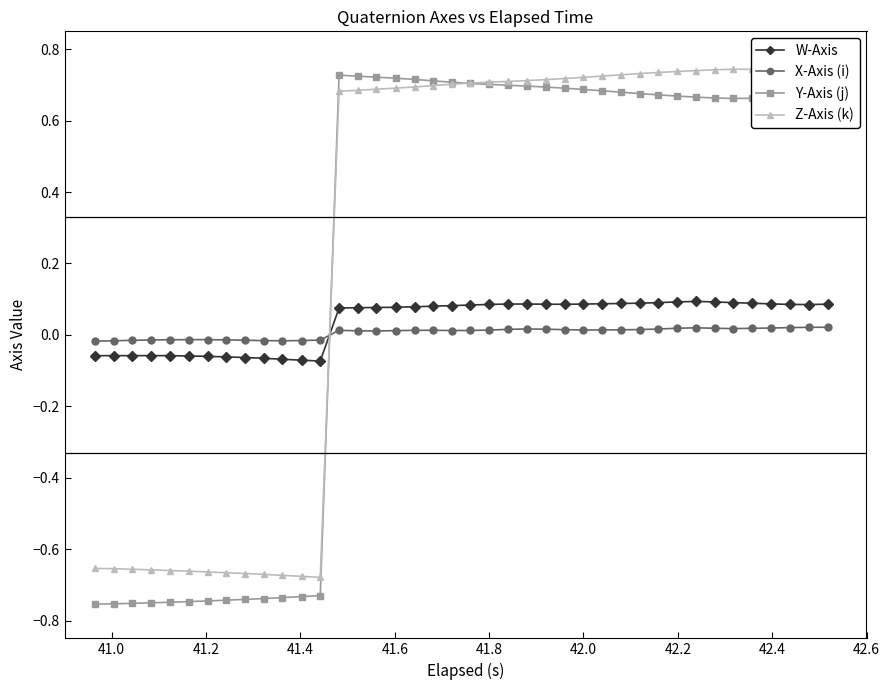

True or false: W-Axis and Z-Axis (k) cross at least once.

True